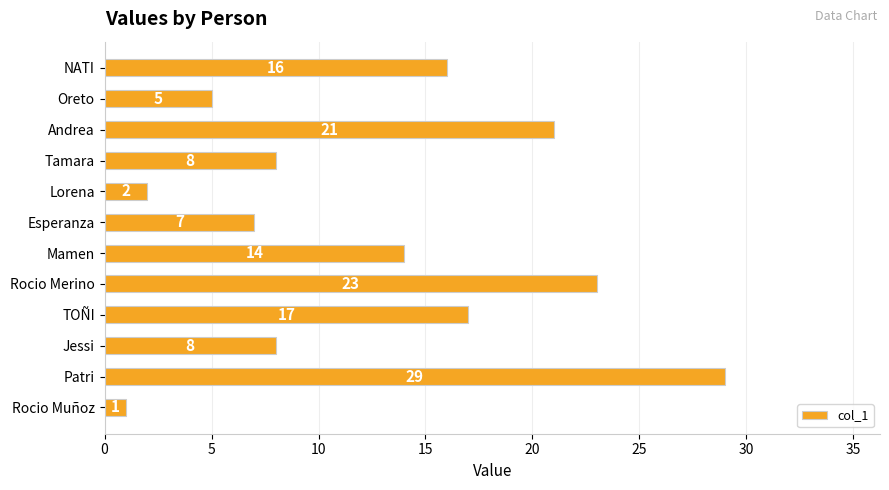

What is the difference between the values at Rocio Merino and Esperanza?

16